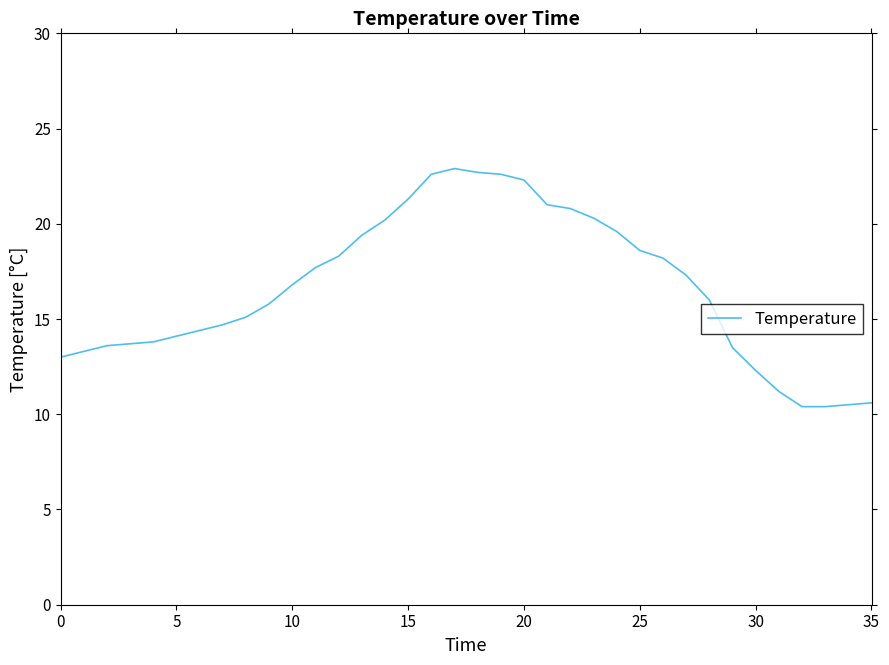

What is the greatest value displayed?

22.9